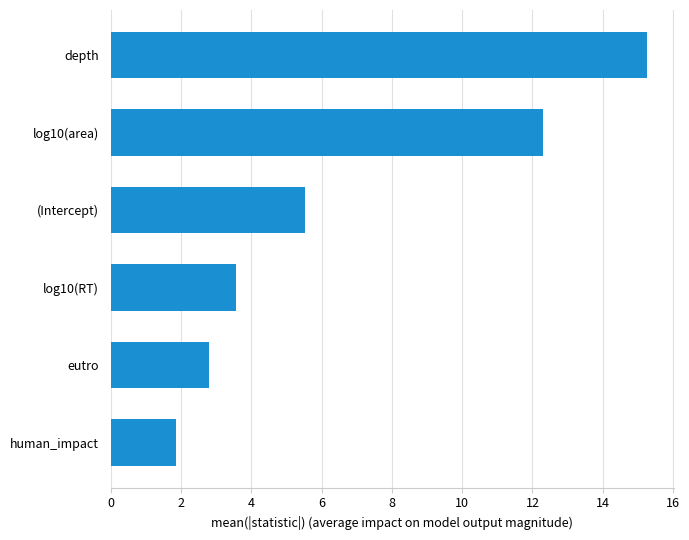

How many data points are above 5?

3